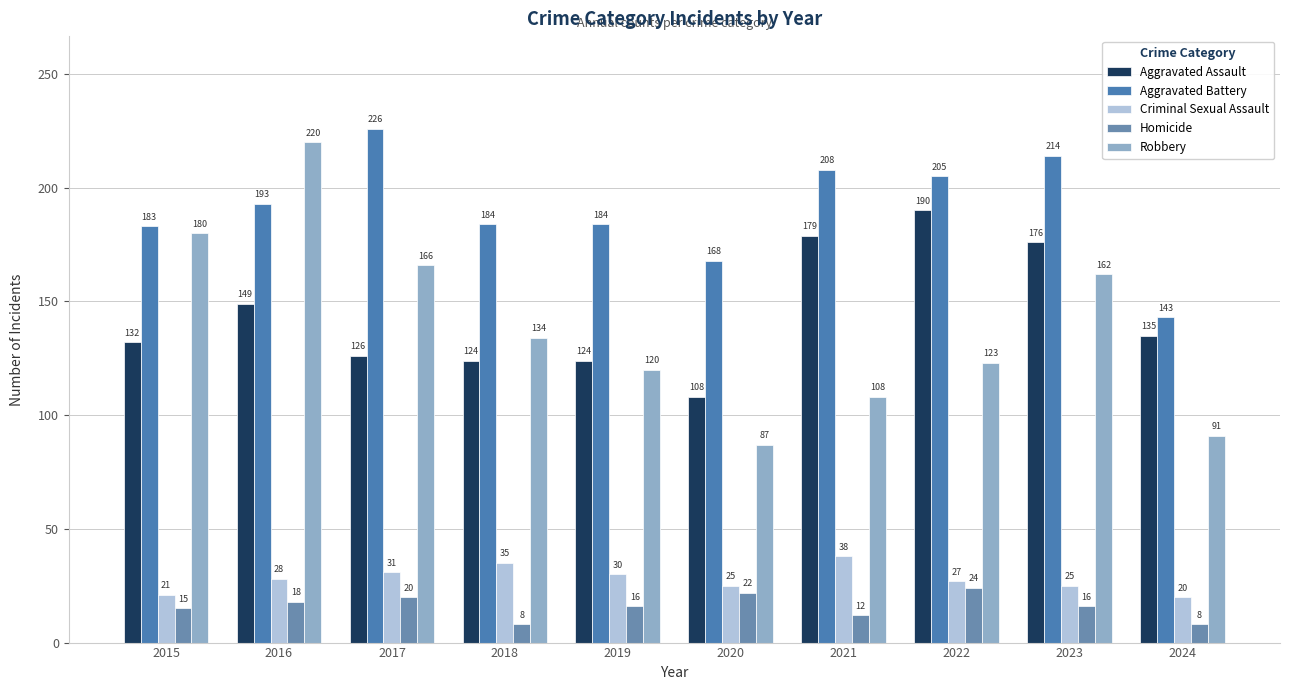

What is the difference between the highest and lowest values at 2016?

202